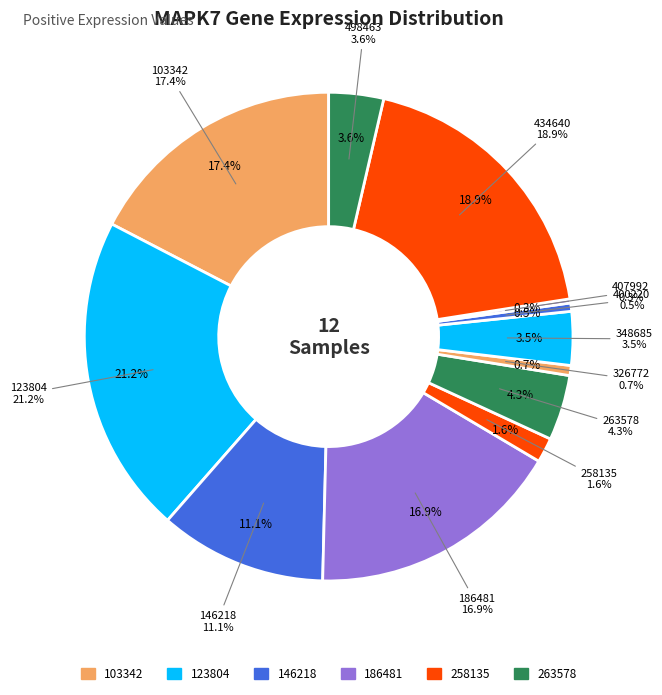

Count the number of slices in the pie.

12